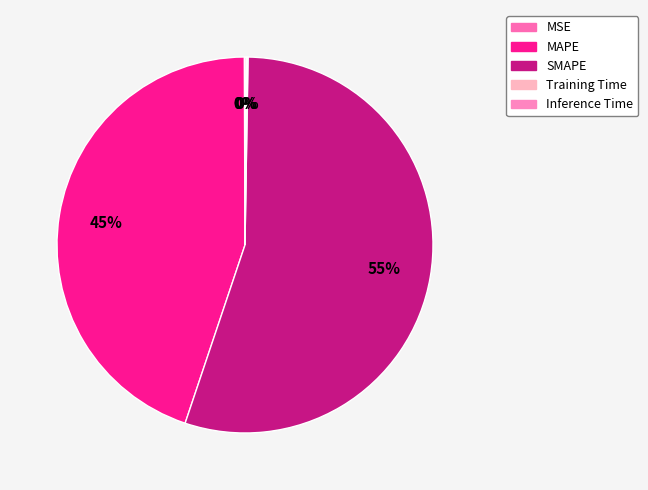

Which slice is the smallest?

MSE